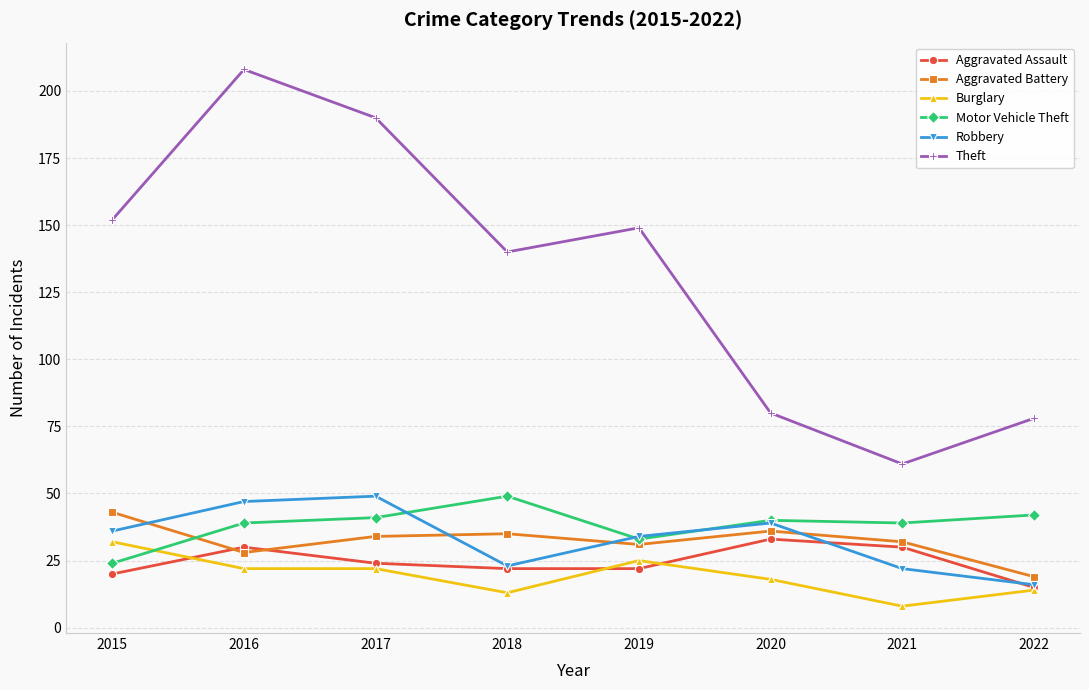

At how many categories does at least one series exceed 155?

2